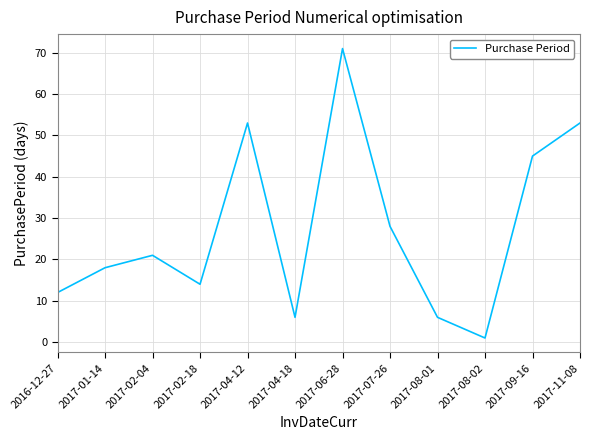

What is the greatest value displayed?

71